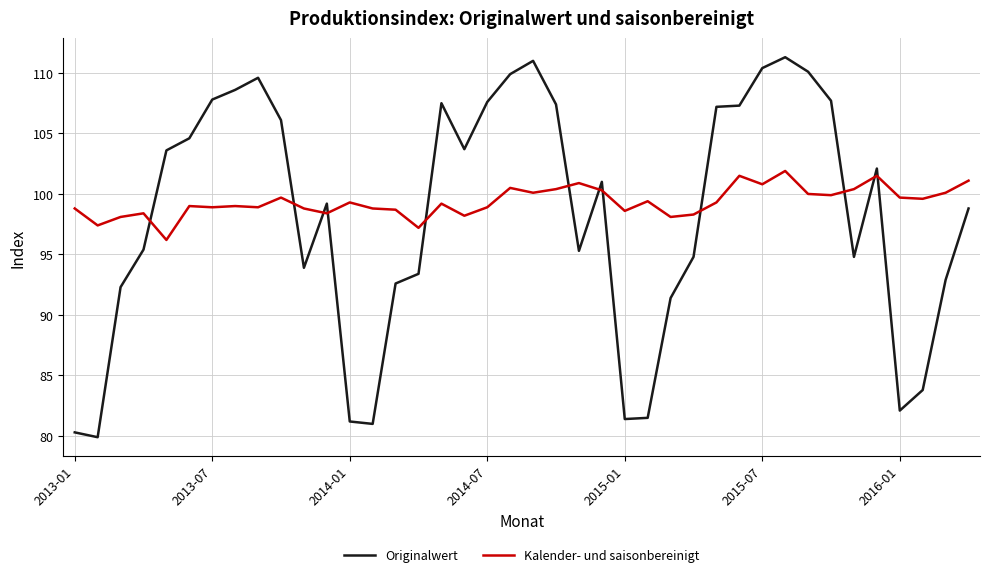

Which series has the largest range (max minus min)?

Originalwert